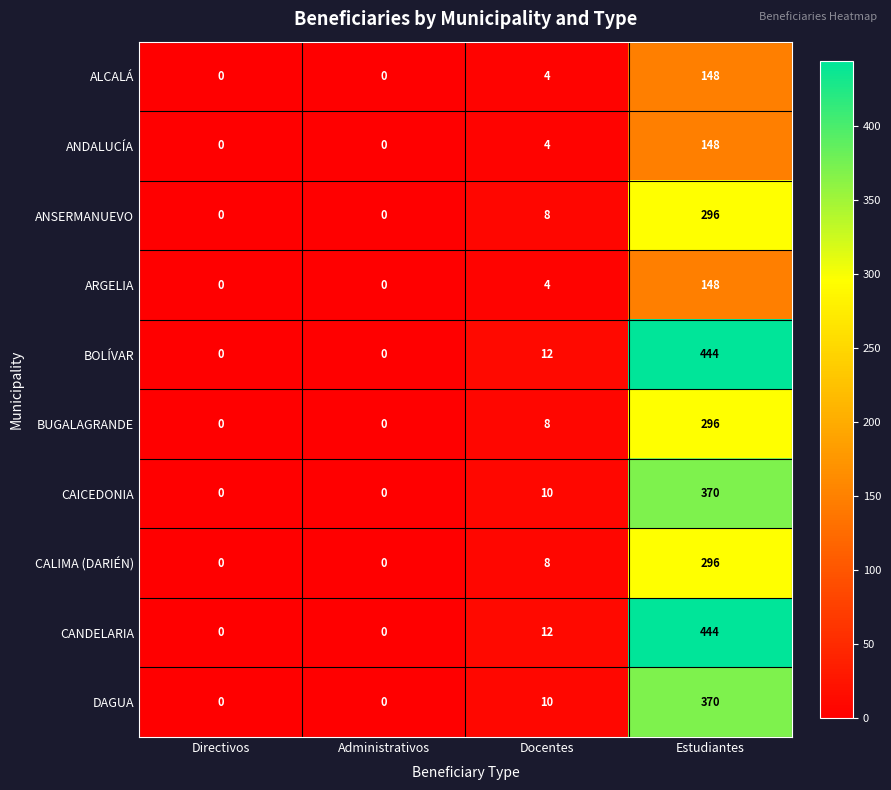

Is the value of ANDALUCÍA at Administrativos greater than the value of CANDELARIA at Docentes?

No